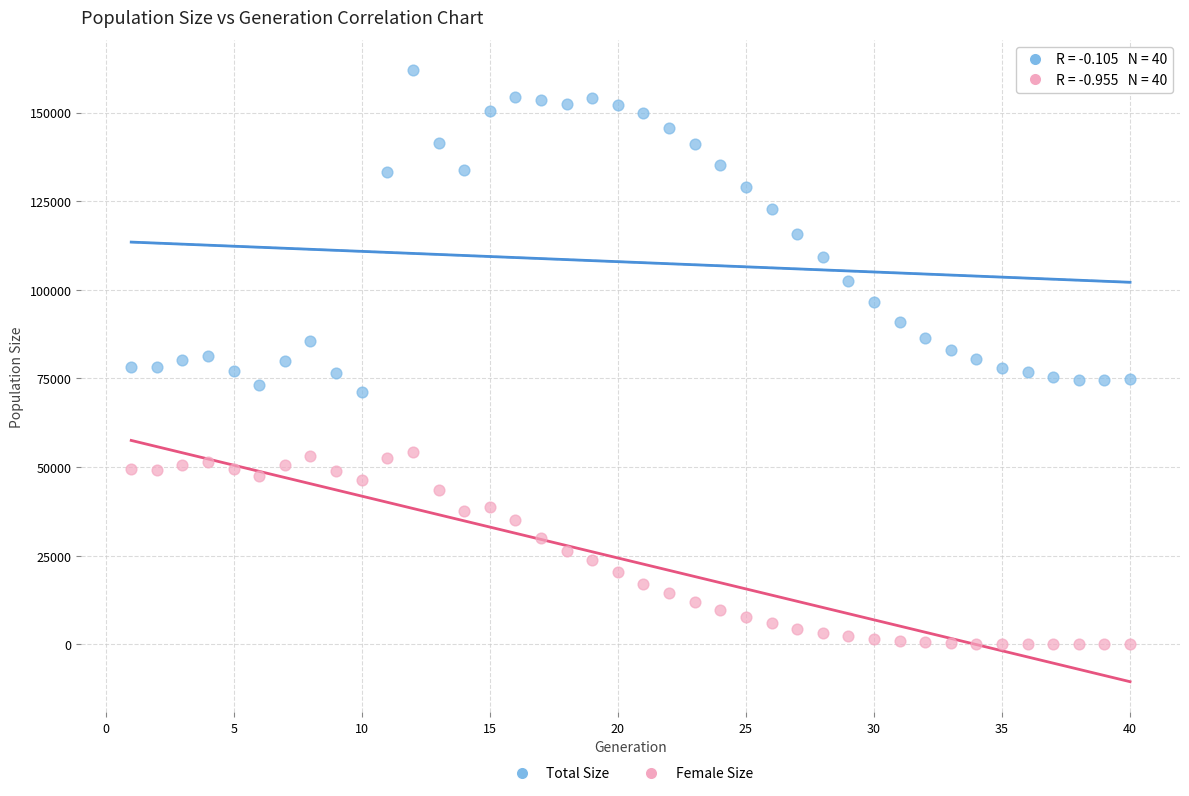

Which series reaches the minimum Y coordinate?

Female Size